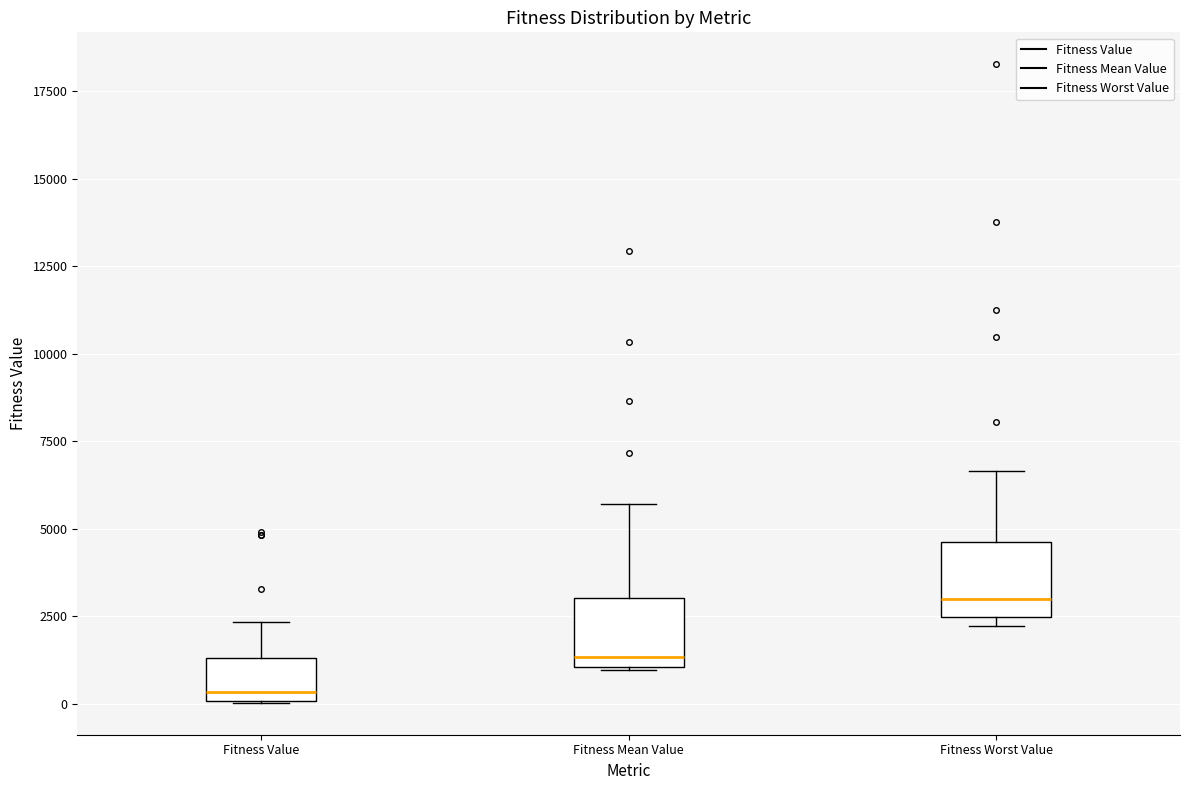

Which box's median line is the highest?

Fitness Worst Value